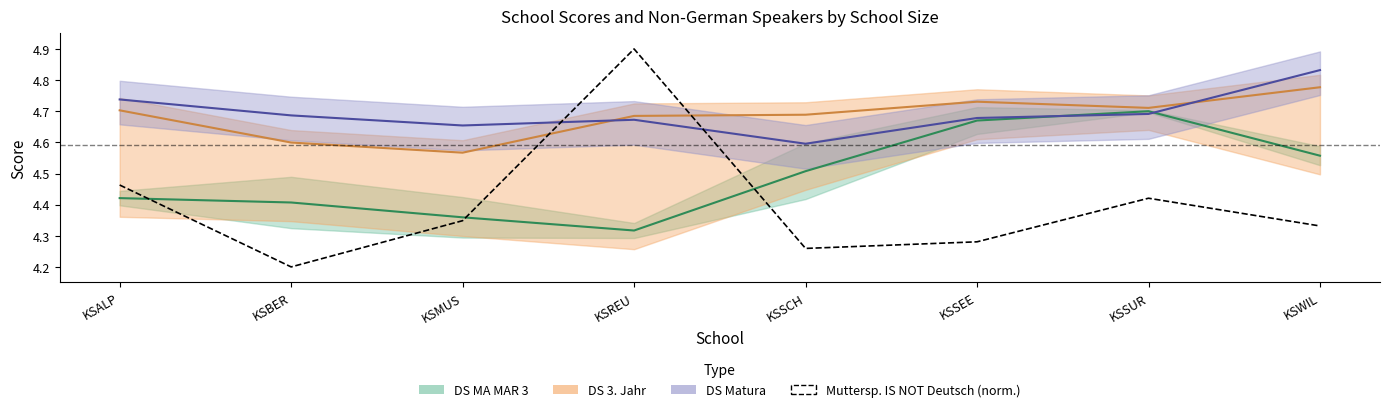

What is the label of the 4th point from the left?

KSREU